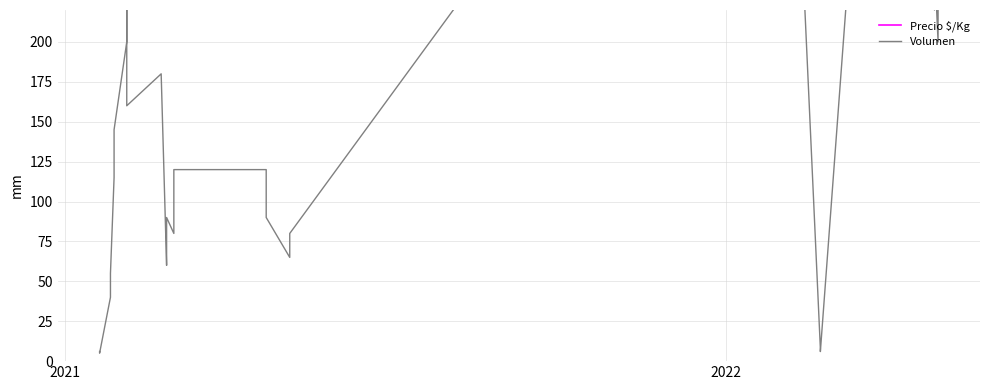

Is it true that Precio $/Kg equals 257 at 31?

False